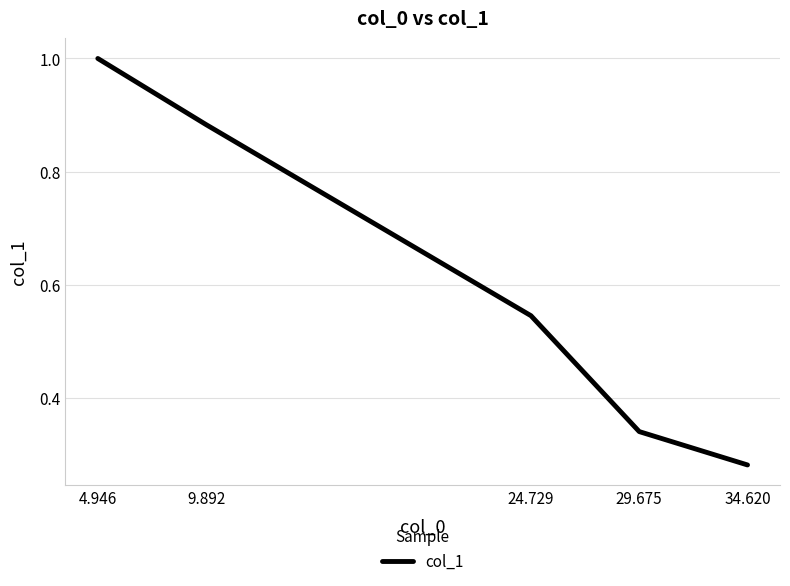

At which category does the chart reach its peak across all series?

4.946